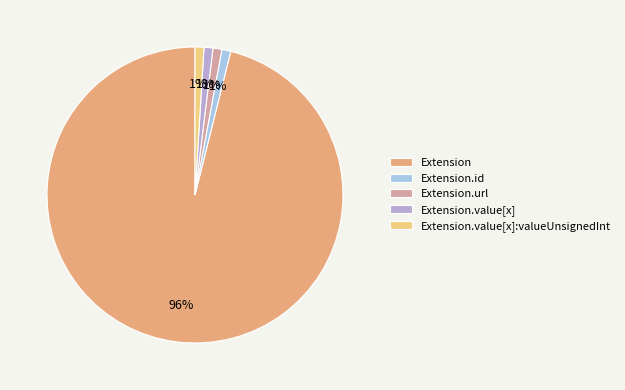

To the nearest percent, what is the difference between the Extension.id and Extension.url slice percentages?

0%